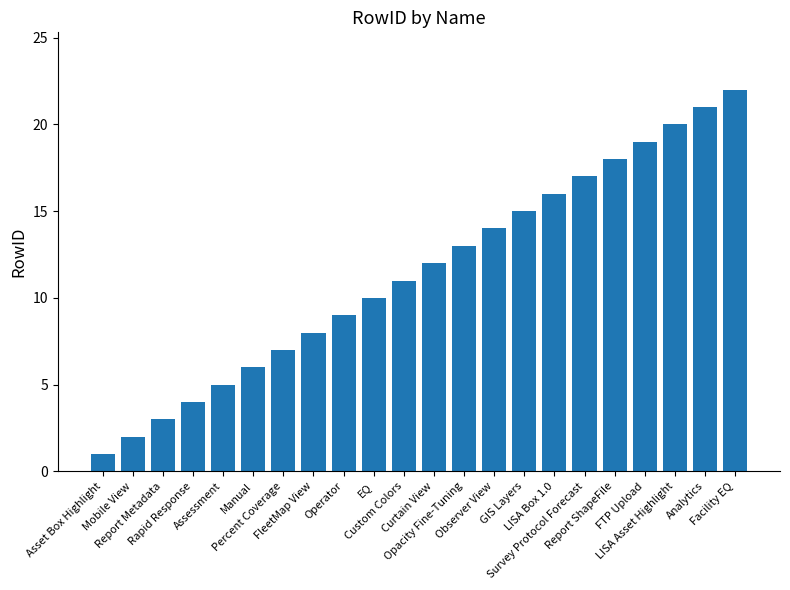

What position from the right is LISA Asset Highlight?

3